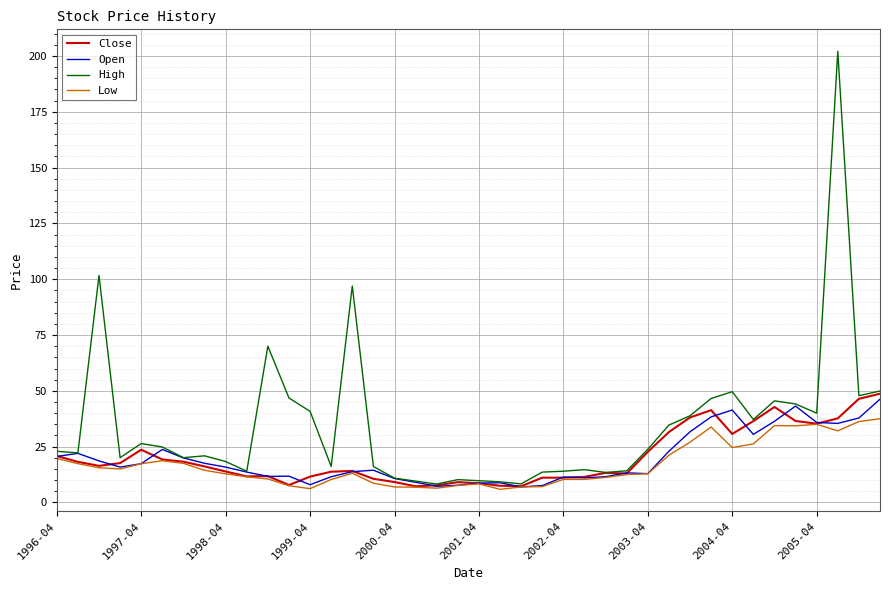

Which series has the largest range (max minus min)?

High